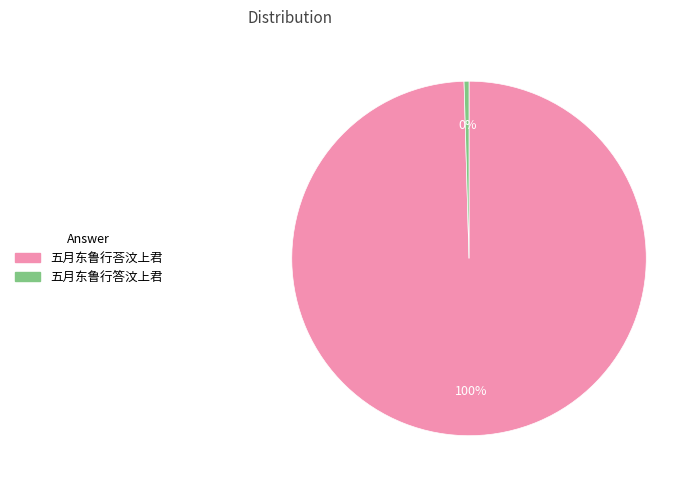

To the nearest percent, what is the average slice percentage?

50%